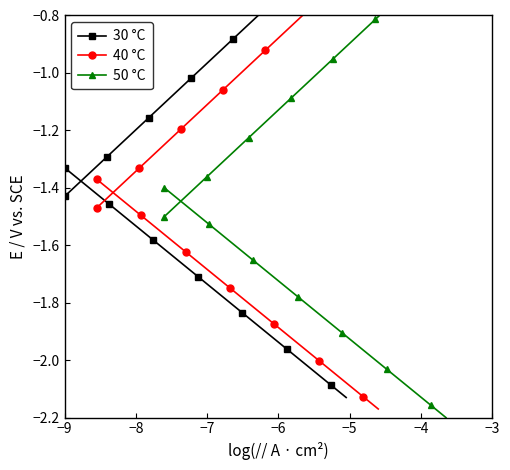

How many distinct data groups are displayed?

3